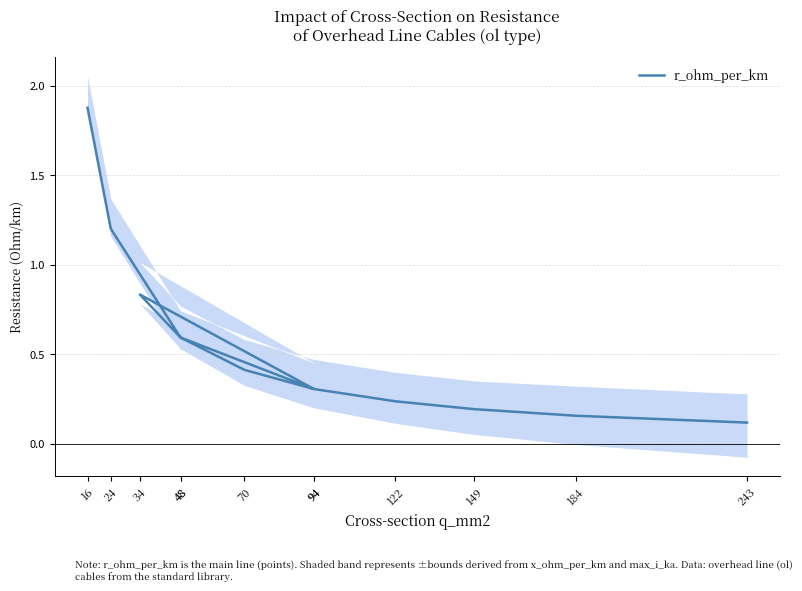

Reading left to right, extract all data points from this chart.

1.9	1.2	0.6	0.3	0.8	0.6	0.4	0.3	0.2	0.2	0.2	0.1